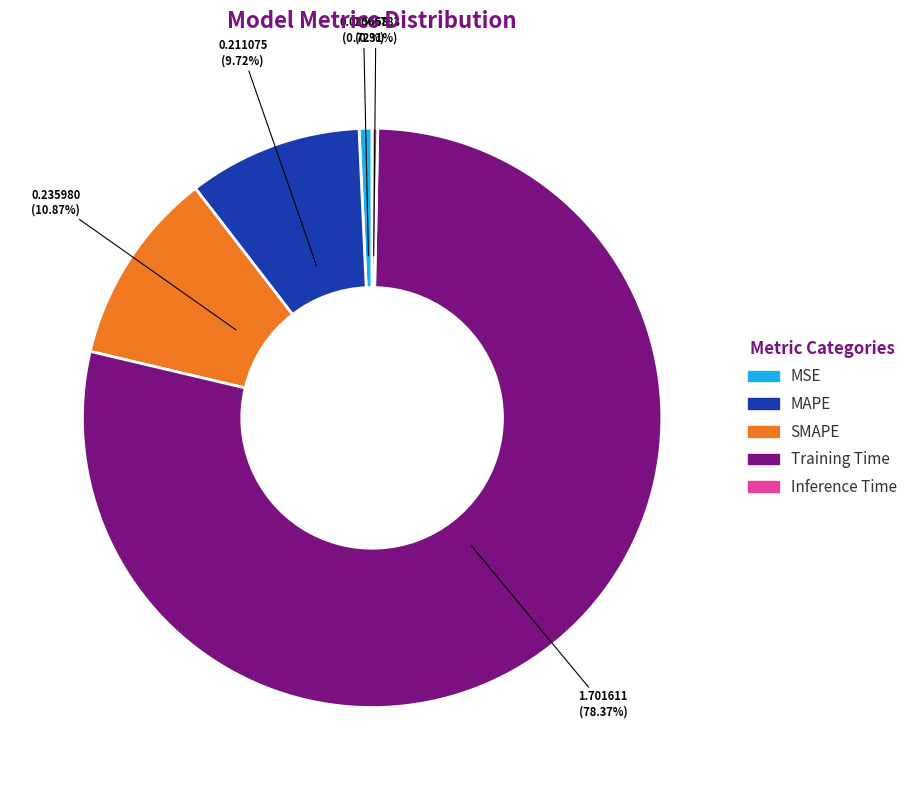

Is there a majority slice in this chart?

Yes